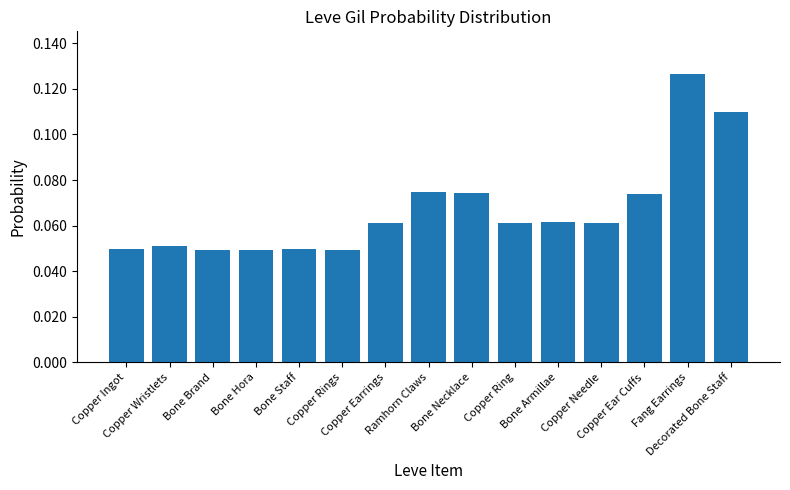

What is the sum of all values?

1.0